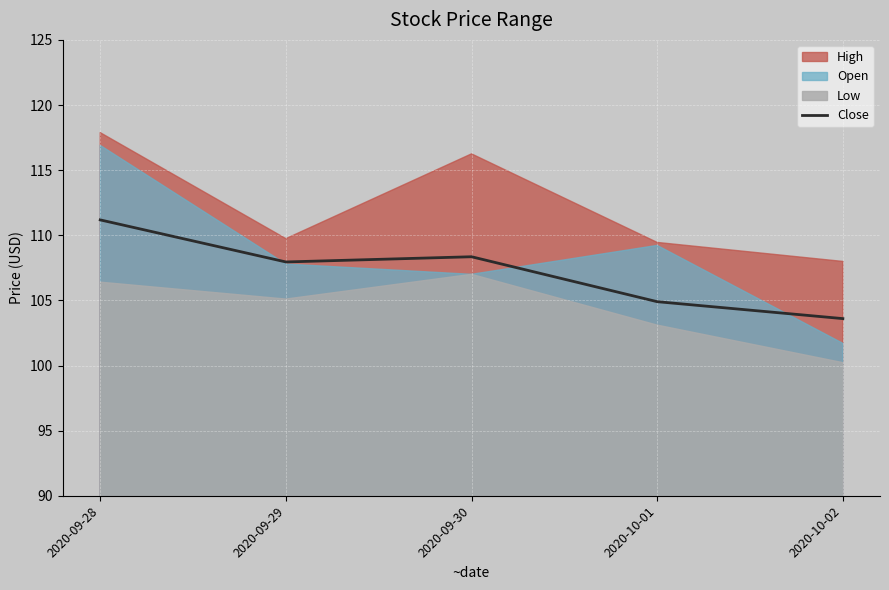

Where is the data nearest to the value 107?

2020-09-29